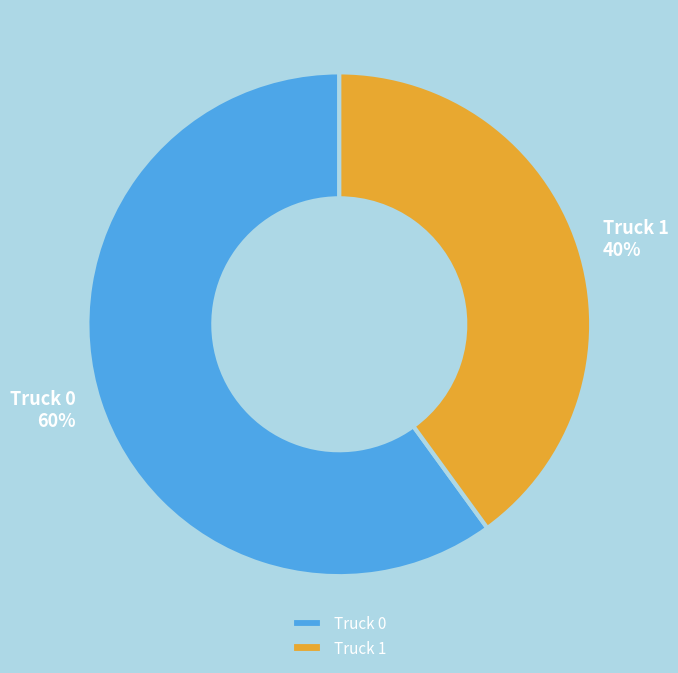

To the nearest percent, what portion does Truck 0 represent?

60%